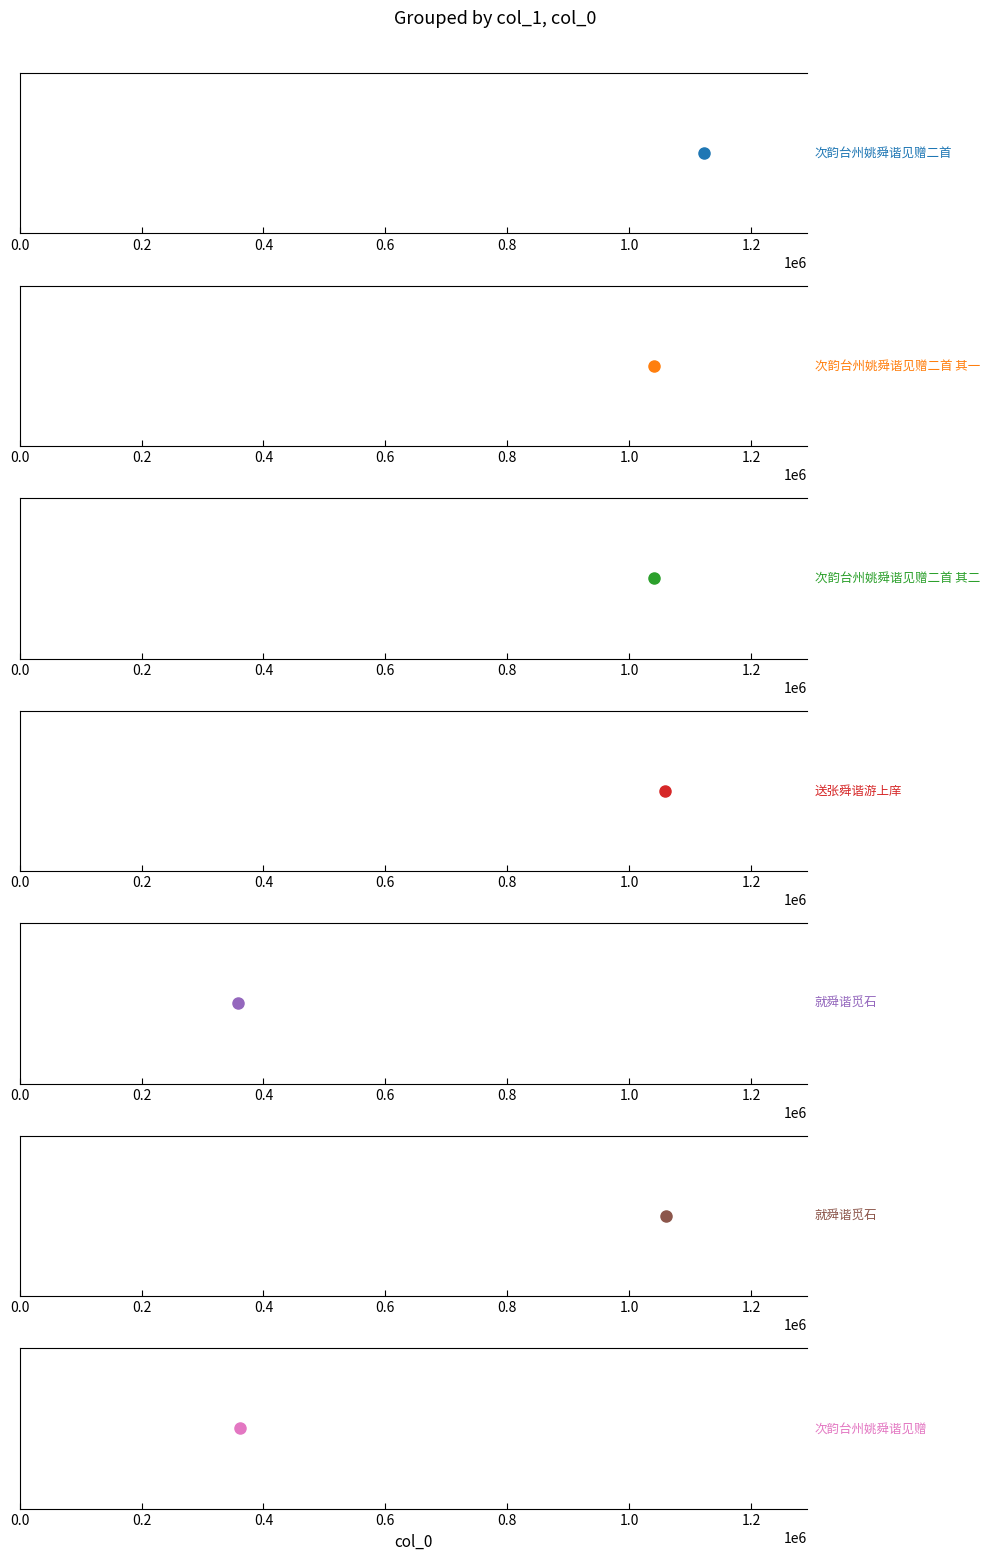

Reading left to right, transcribe all the data shown in this chart.

1123358	1040164	1040165	1059018	358524	1059904	361622